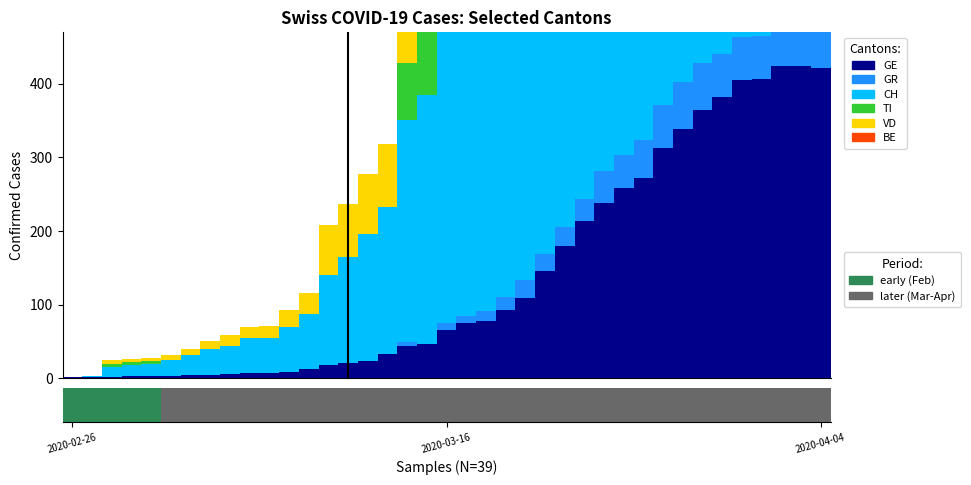

What is the difference between the maximum and minimum values in the VD series?

419